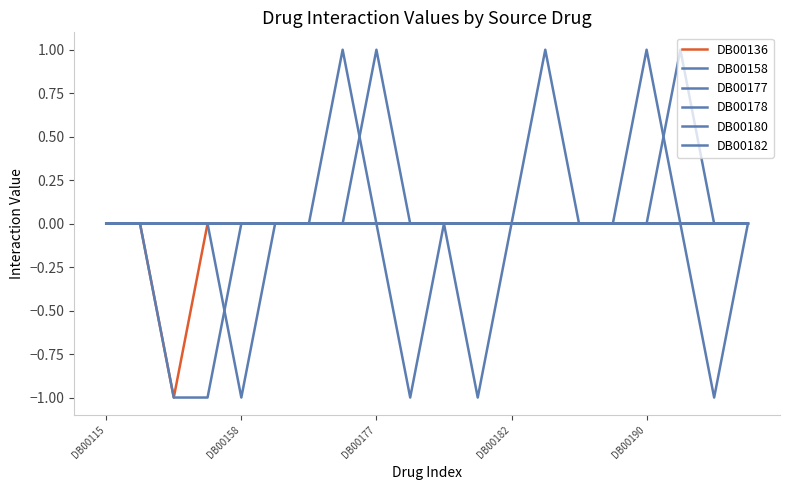

How many interior local valleys does the DB00177 series have?

1